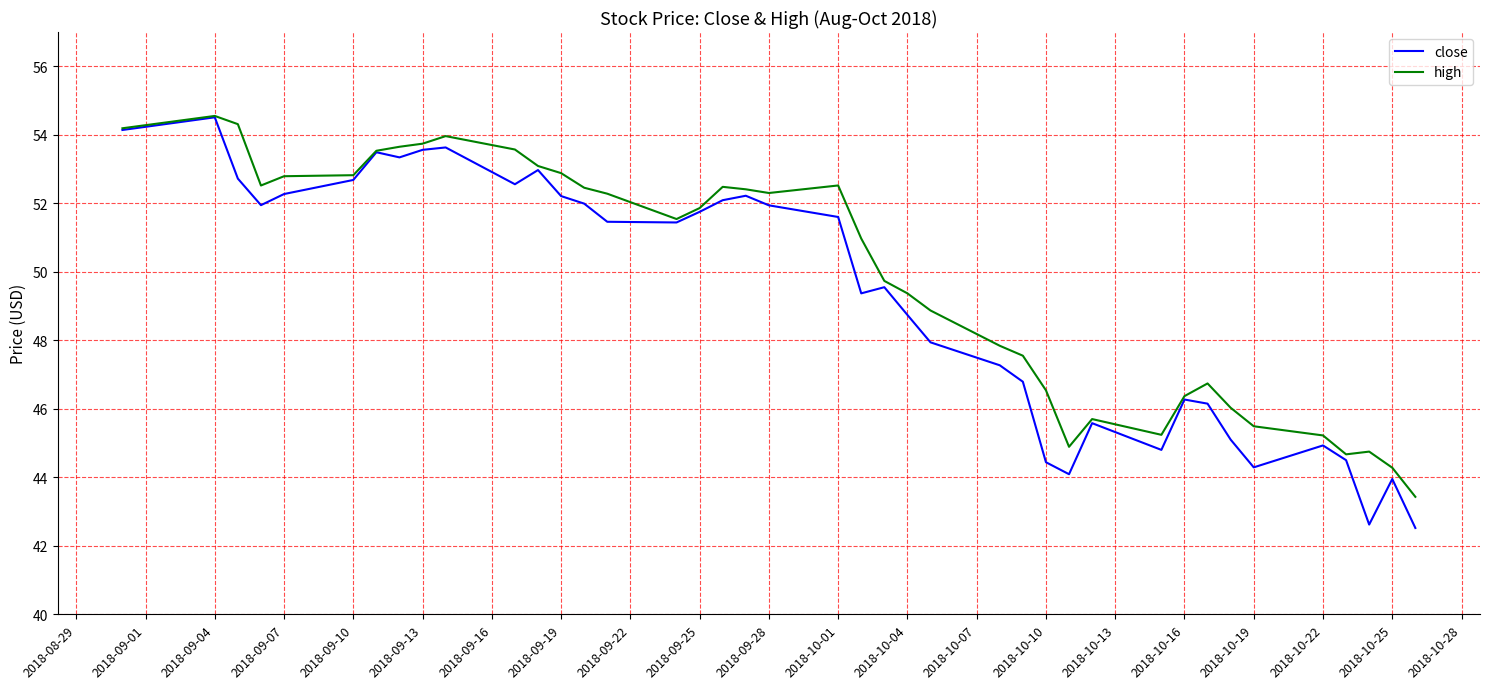

Which series has the largest range (max minus min)?

close